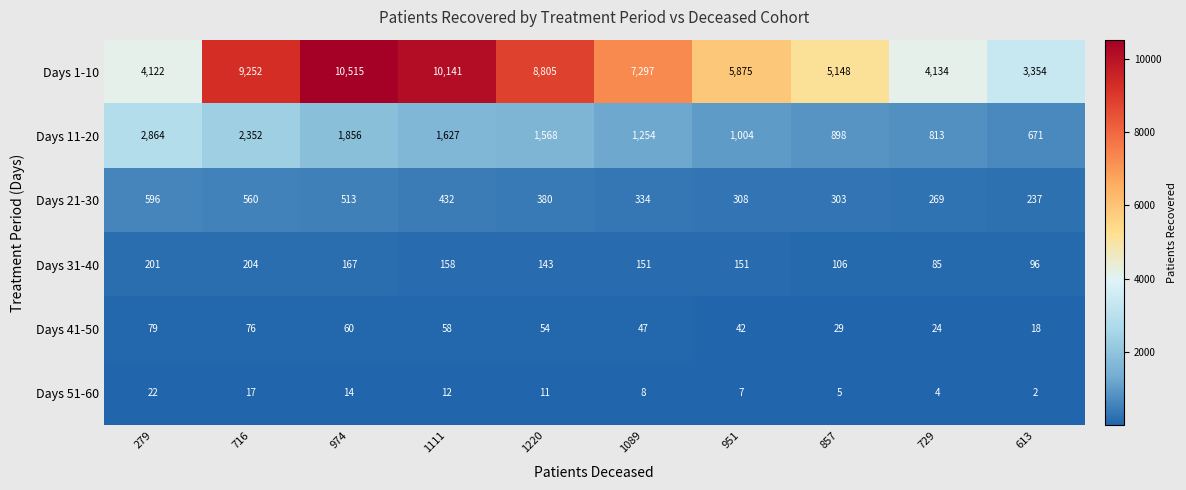

The Days 1-10 series shows 2074 at 951. True or false?

False